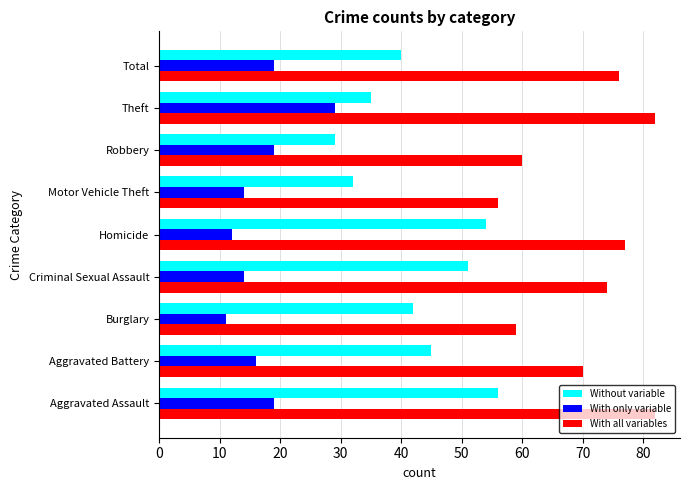

What is the maximum value for With only variable?

29